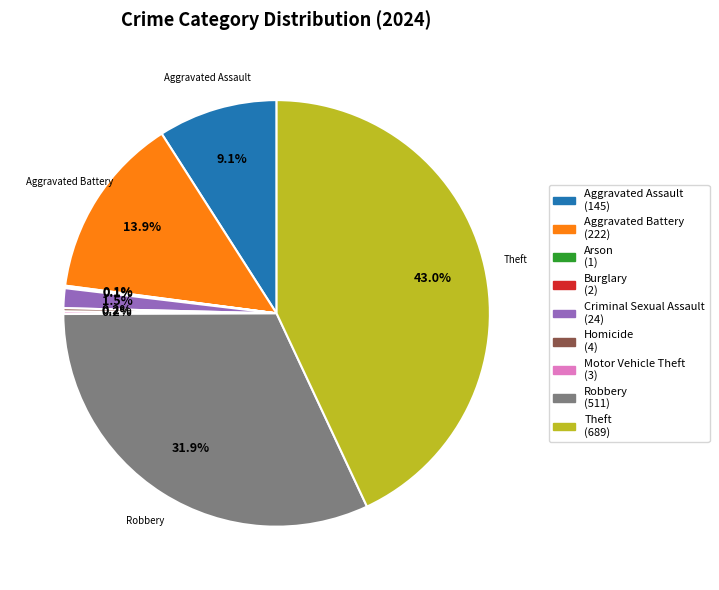

Is there a majority slice in this chart?

No